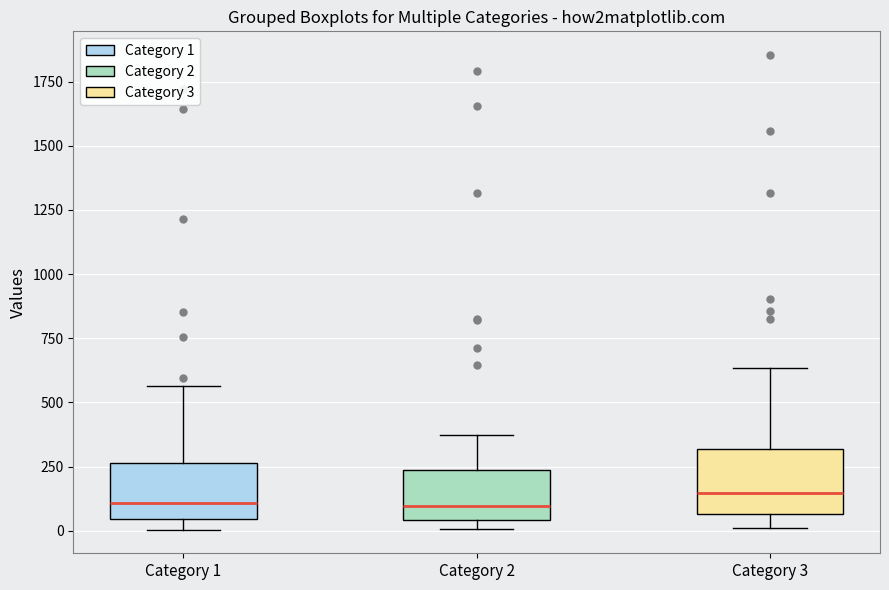

Reading left to right, read every box against the y-axis: the position of its median line, the range the box covers, and the ends of its whiskers. The values are not printed on the chart, so give them approximately, as read against the axis.

Category 1: median 100, box 50 to 250, whiskers 0 to 550
Category 2: median 100, box 50 to 250, whiskers 0 to 400
Category 3: median 150, box 50 to 300, whiskers 0 to 650